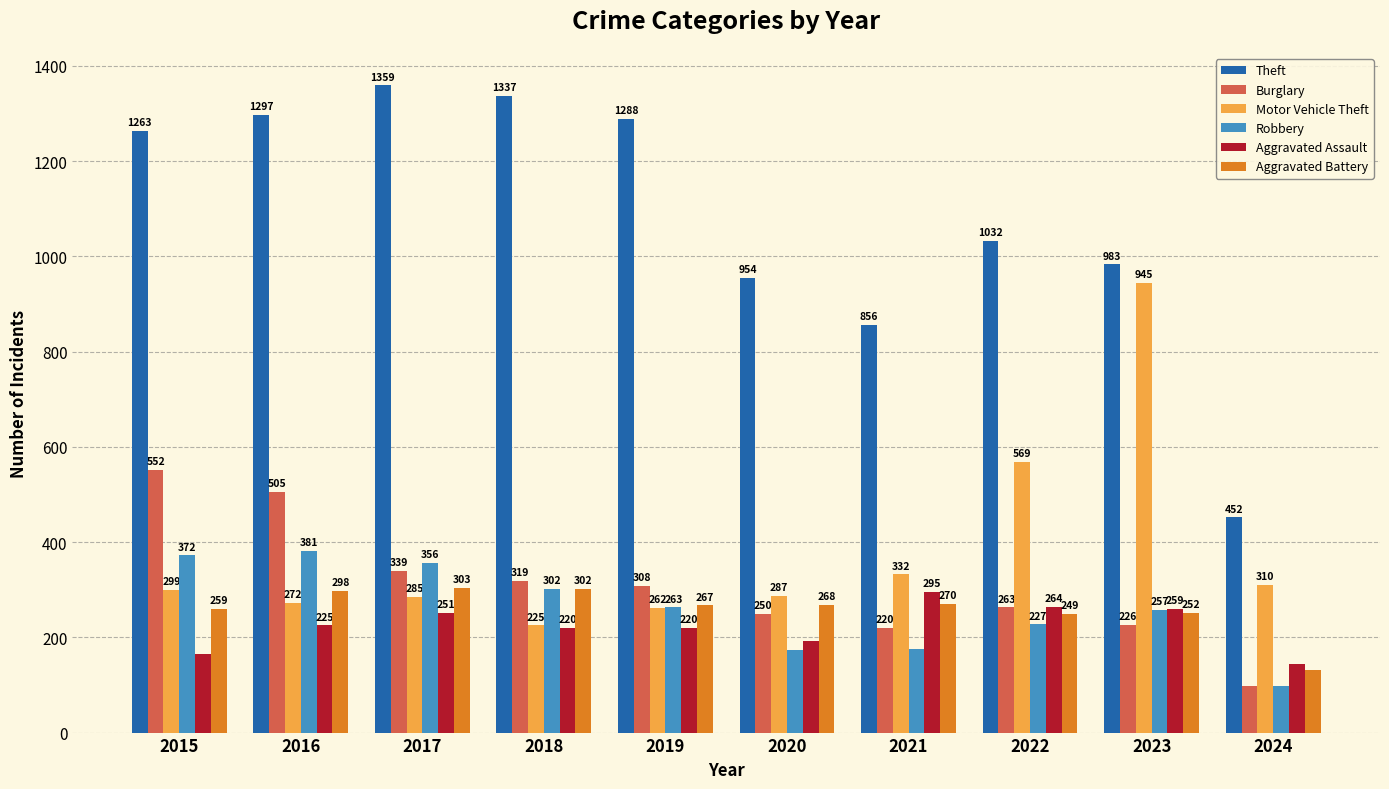

Which series changed the most between 2015 and 2022?

Burglary